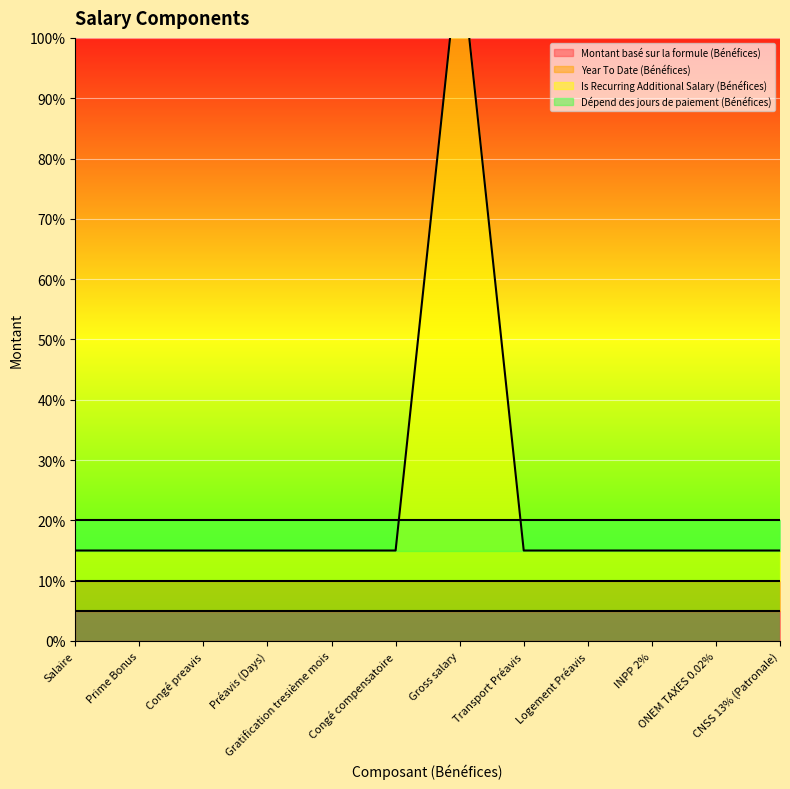

Which series has the largest range (max minus min)?

Is Recurring Additional Salary (Bénéfices)